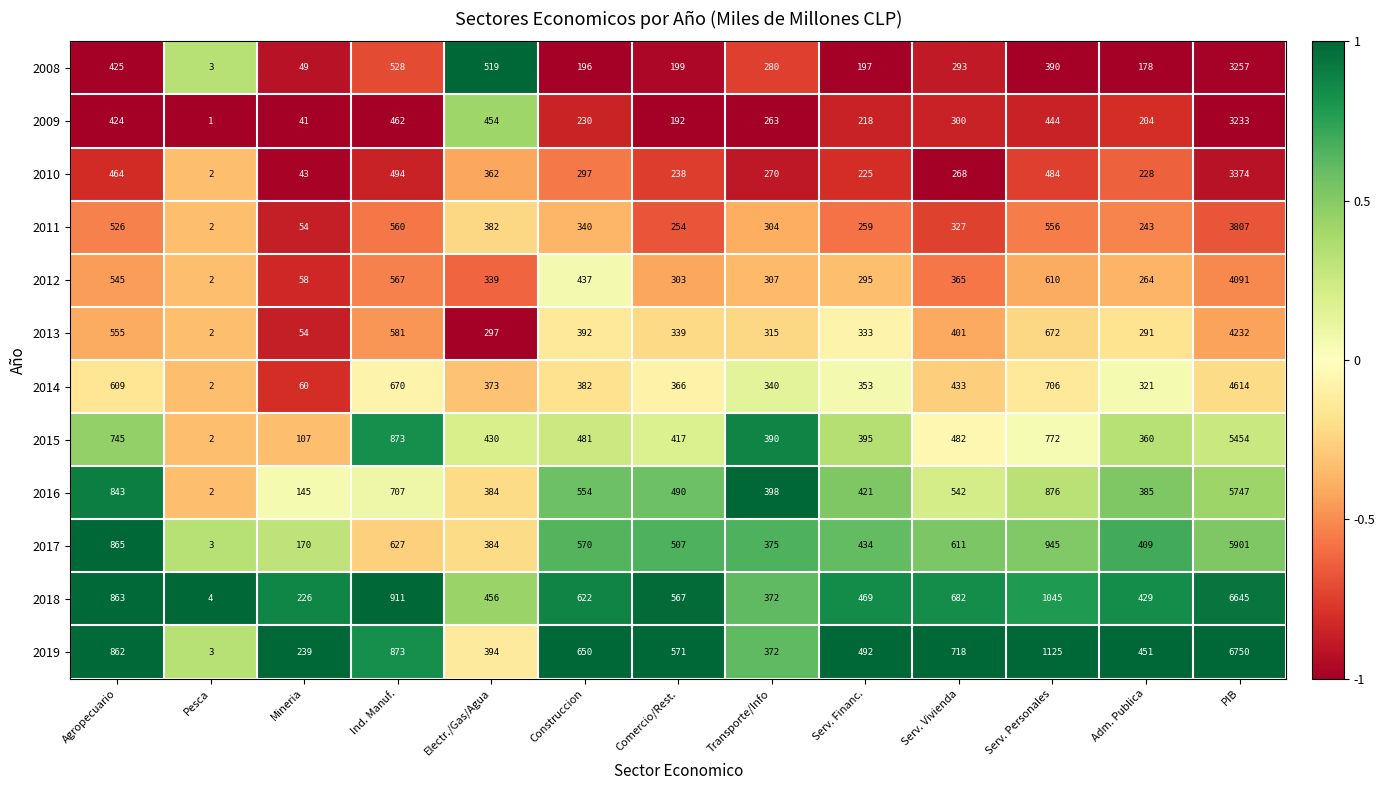

What is the difference between the maximum and minimum values in the 2019 series?

6747